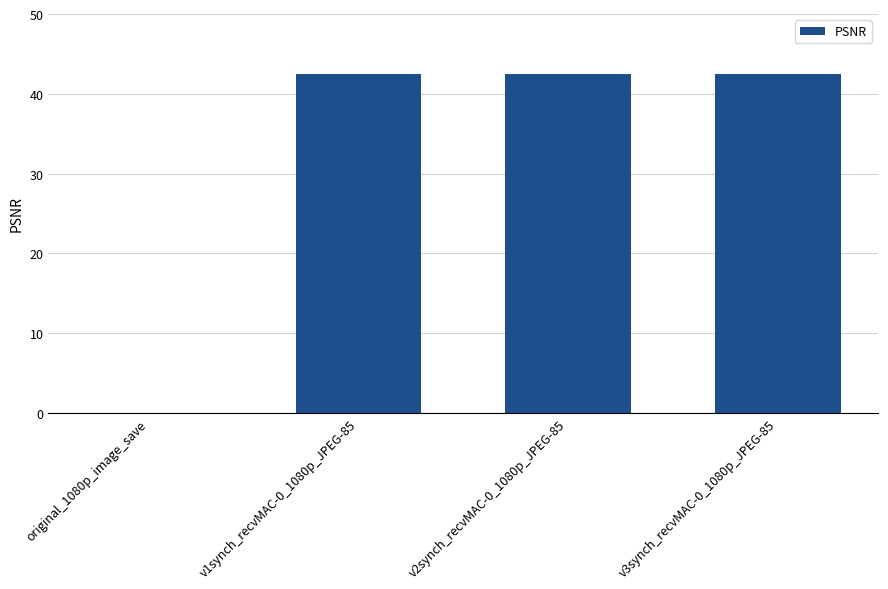

The chart shows a value of 71.1 at v2synch_recvMAC-0_1080p_JPEG-85. True or false?

False